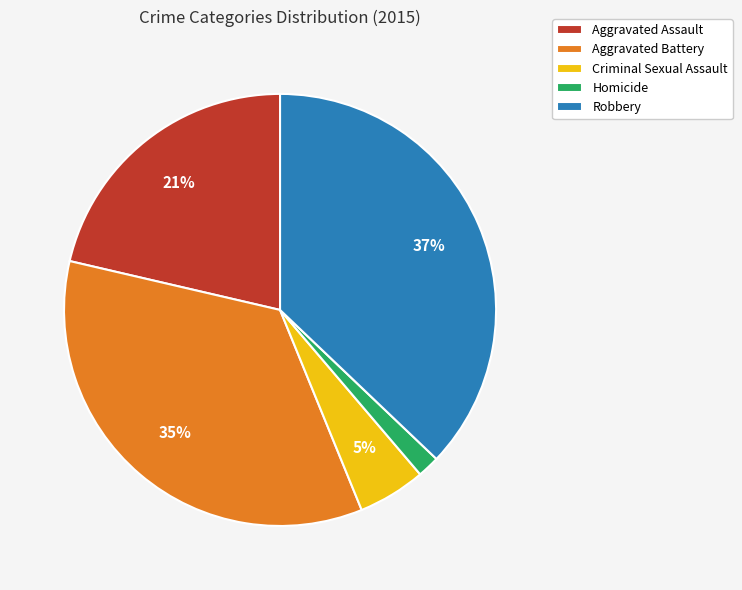

Approximately how many times larger is the value at Robbery compared to Aggravated Battery?

1.1